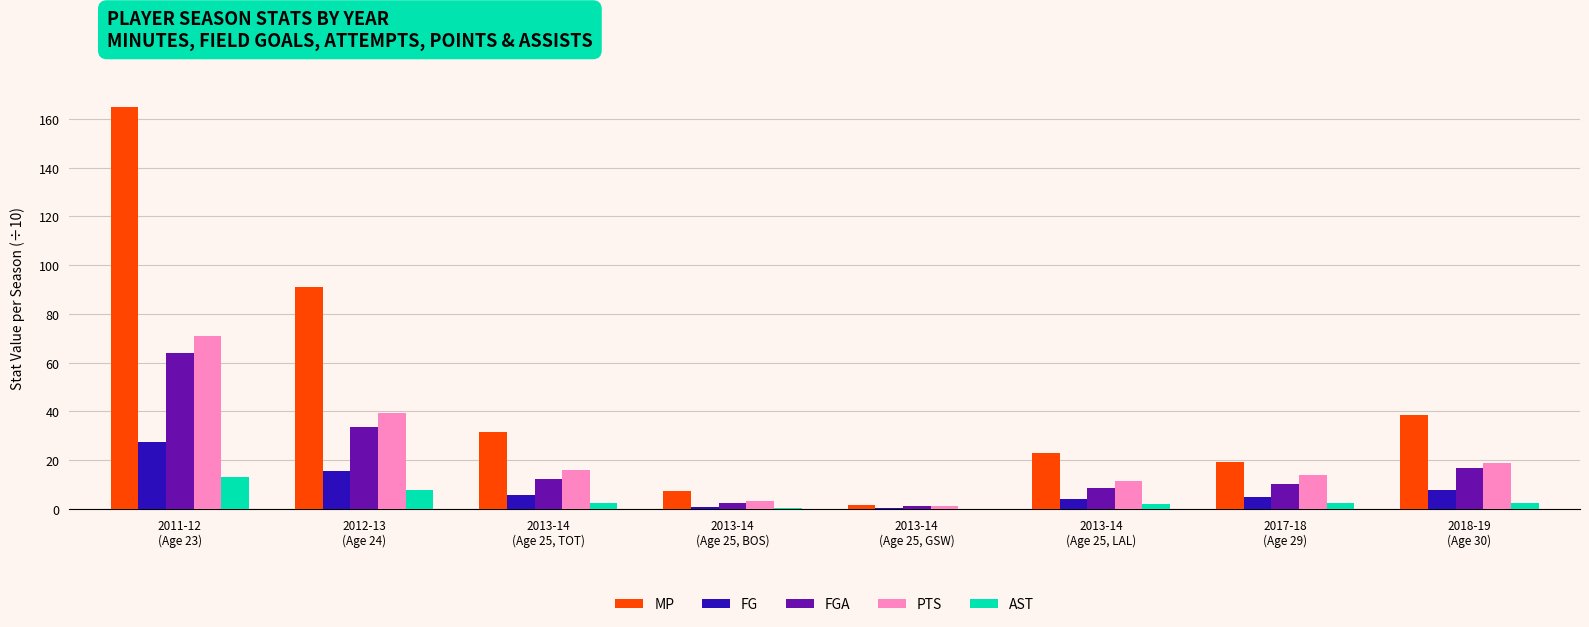

What is the total value across all series at 2012-13
(Age 24)?

187.2